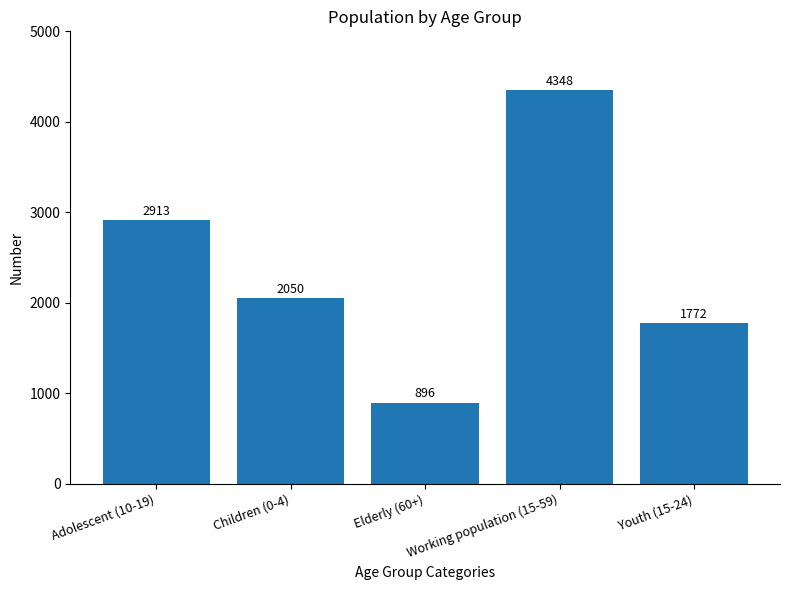

What is the greatest value displayed?

4348